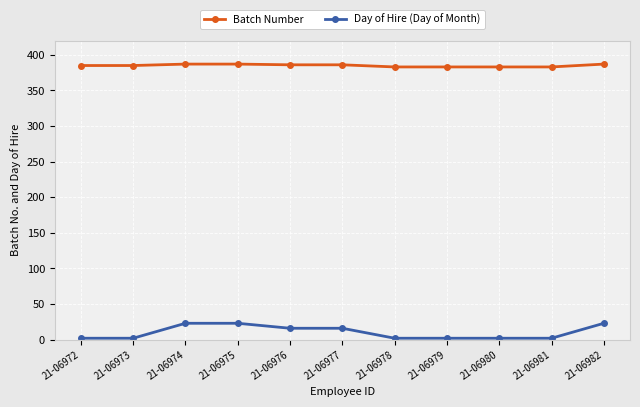

List the series in order of their peak value, lowest first.

Day of Hire (Day of Month), Batch Number